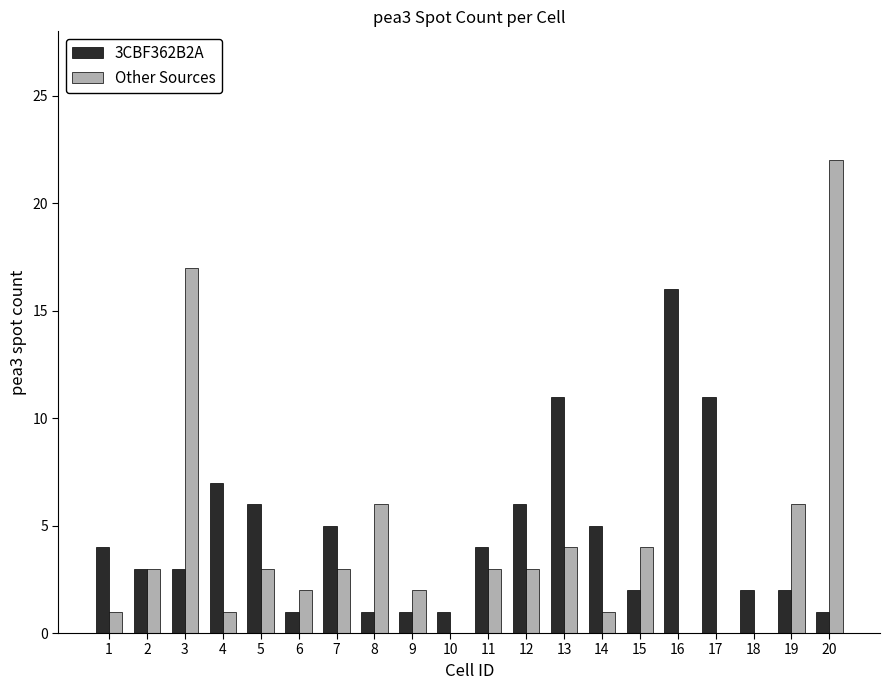

What is the sum of all 3CBF362B2A values?

92